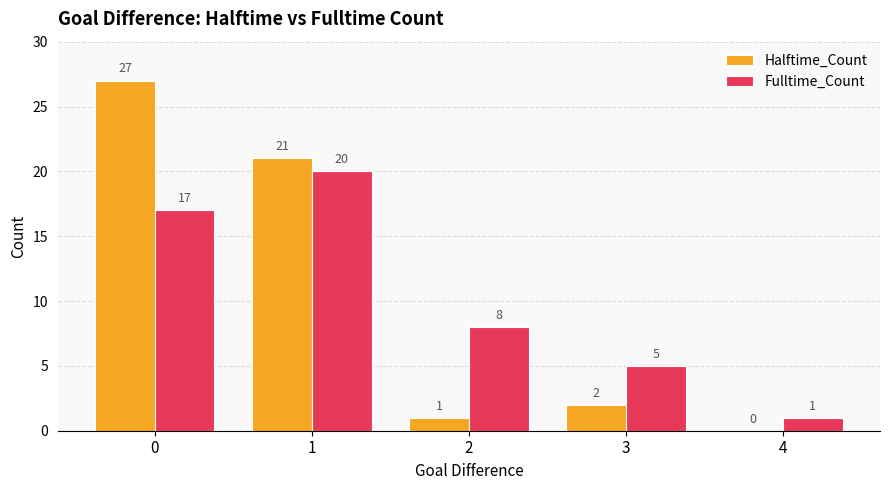

Reading left to right, extract all data points from this chart.

Halftime_Count: 0=27	1=21	2=1	3=2	4=0
Fulltime_Count: 0=17	1=20	2=8	3=5	4=1